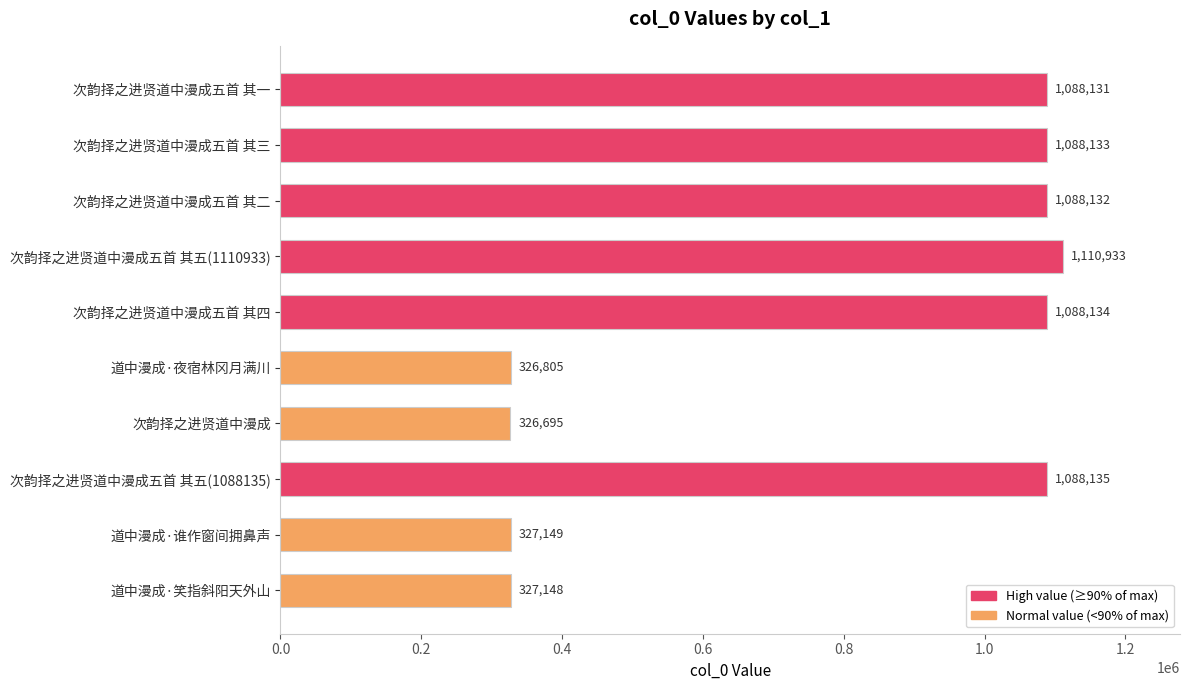

What is the average value?

785940